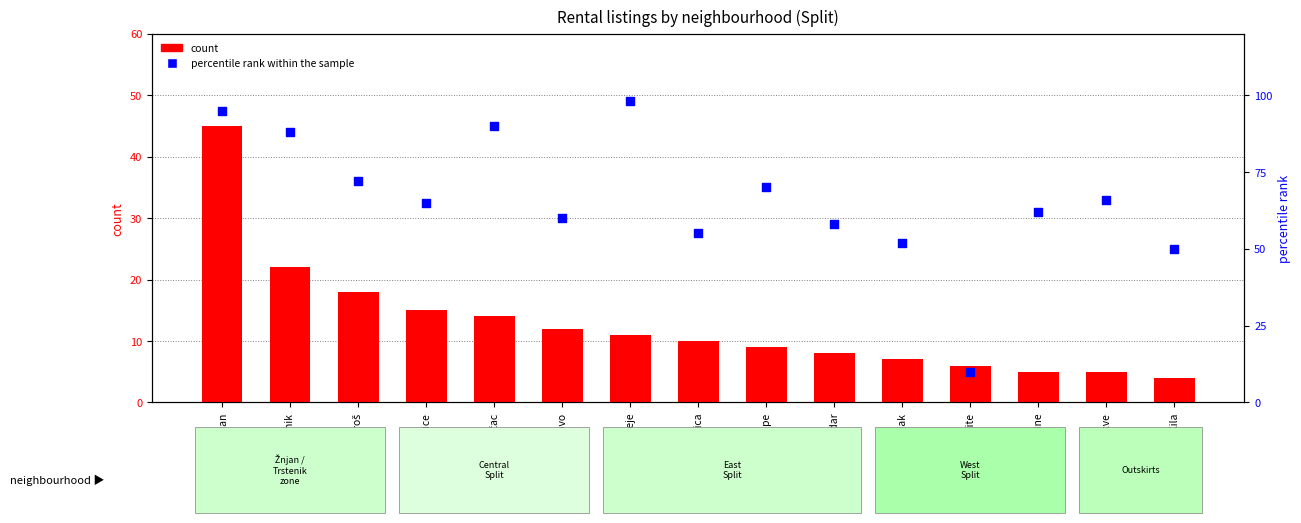

Is the value of percentile rank within the sample at Varoš greater than the value of count at Brodarica?

Yes